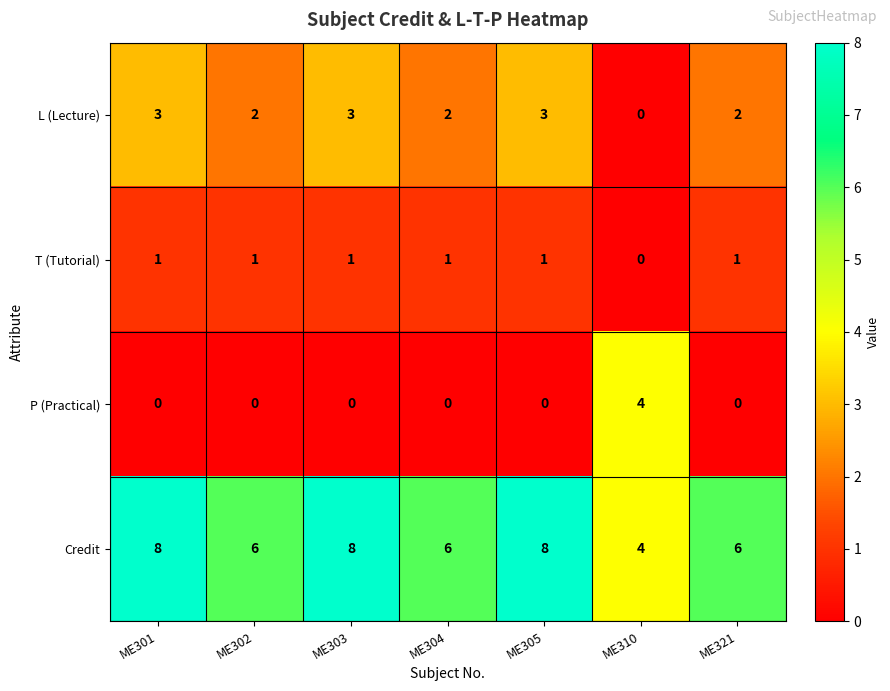

Count the number of data series in this chart.

4